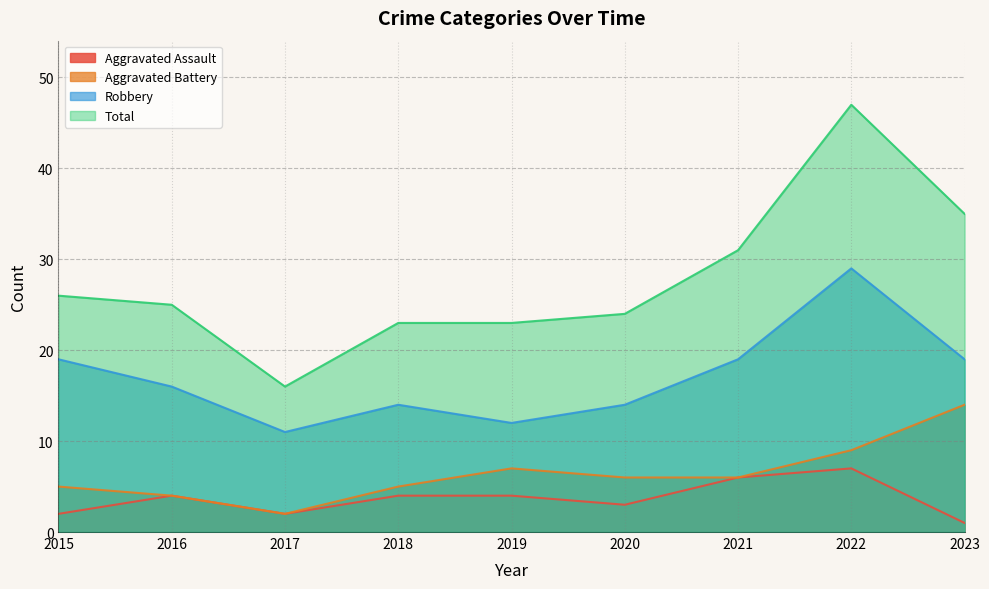

What is the approximate value of Aggravated Battery at 2020, to the nearest 10?

10